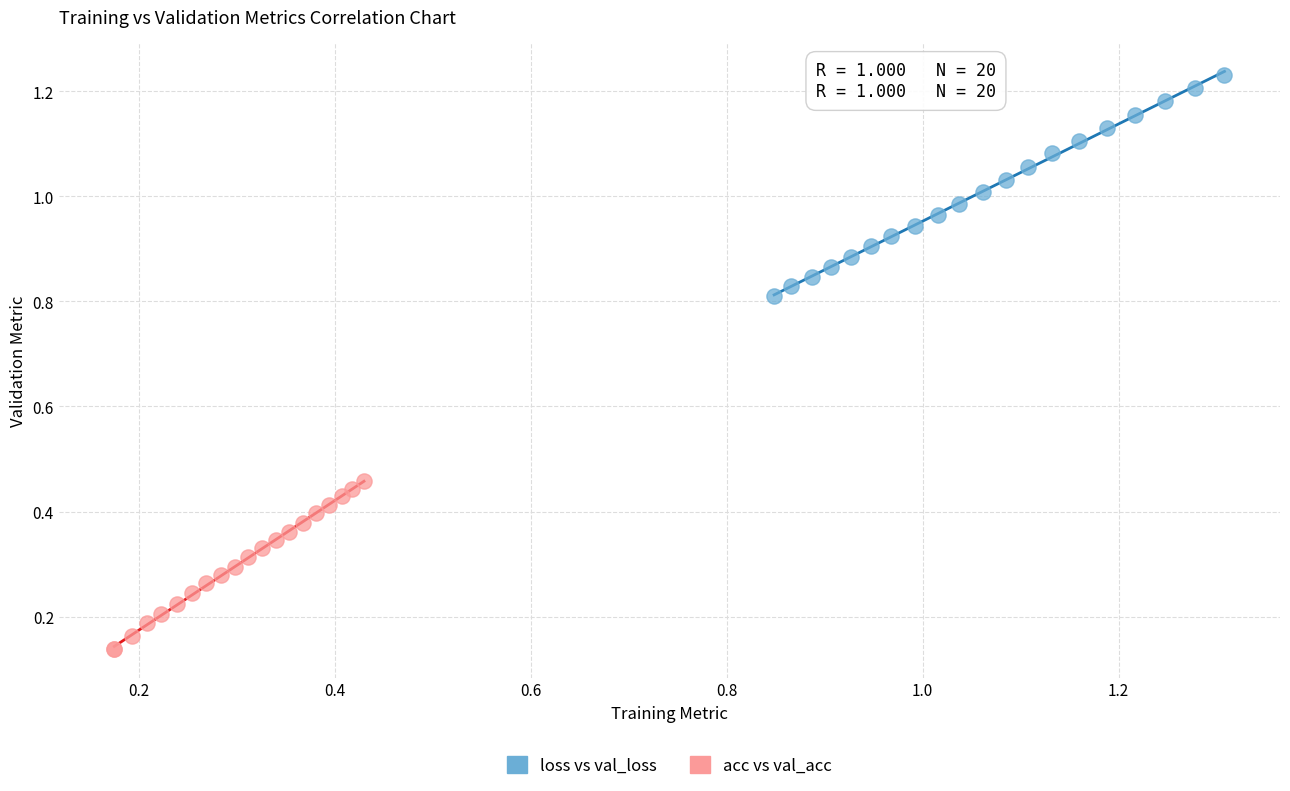

Which series reaches the minimum Y coordinate?

acc vs val_acc